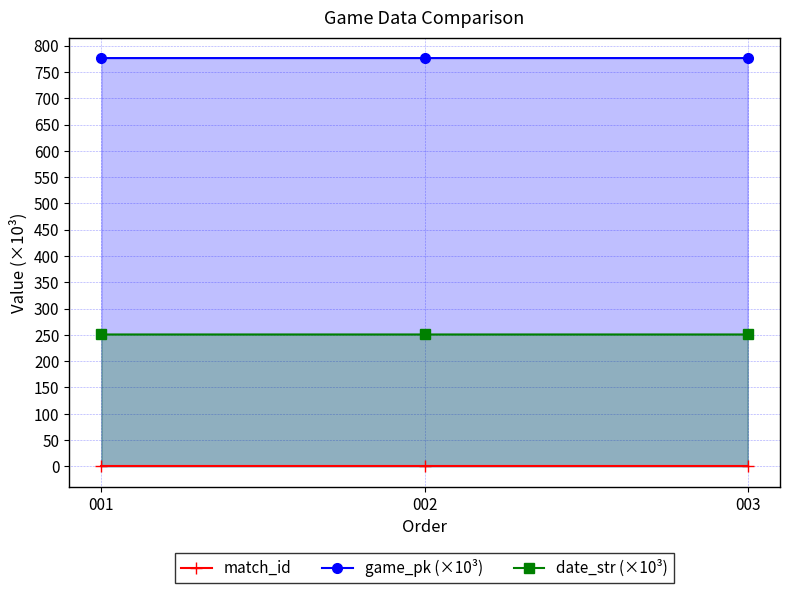

Rank the series at 002 from highest to lowest value.

game_pk (×10³), date_str (×10³), match_id